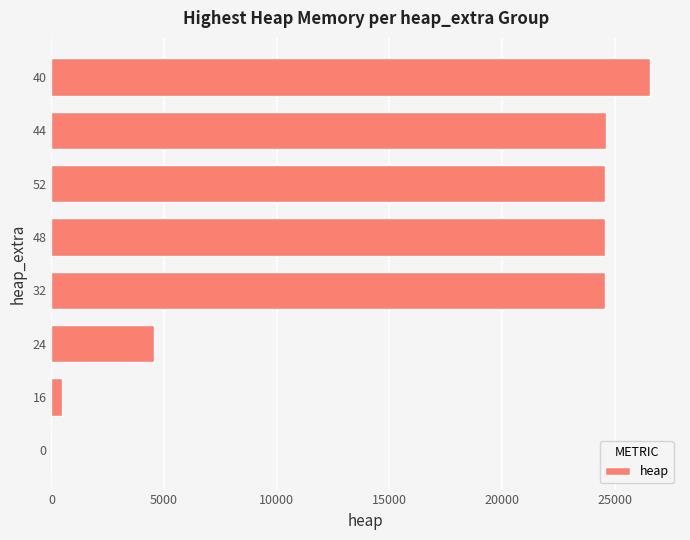

What is the sum of all values?

129955.6